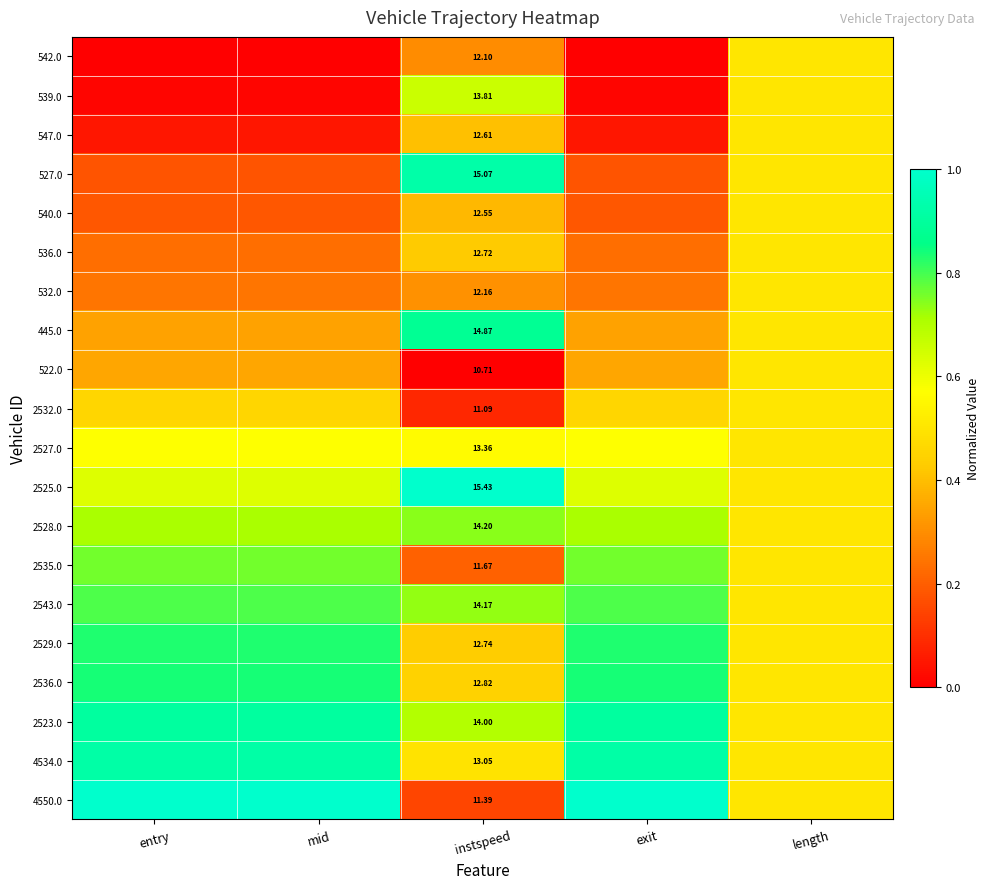

How many distinct data groups are displayed?

20